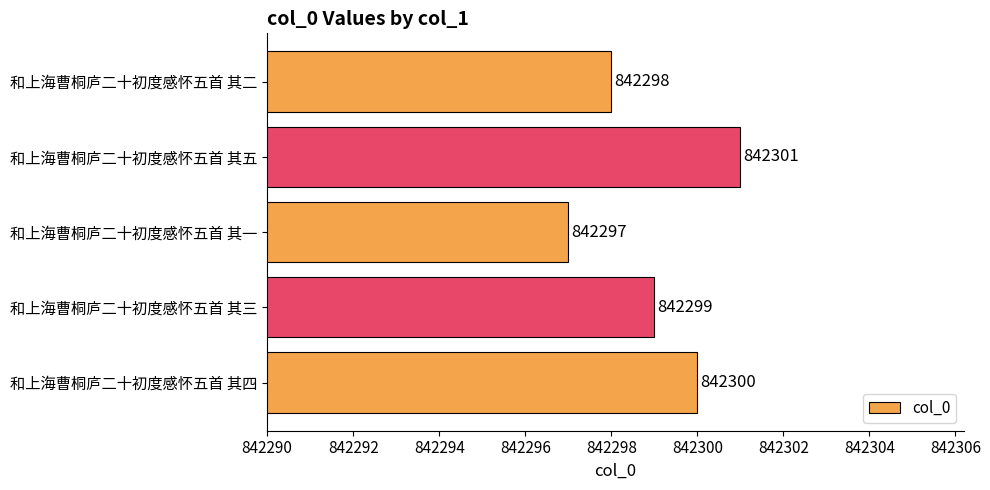

Does the chart contain any negative values?

No